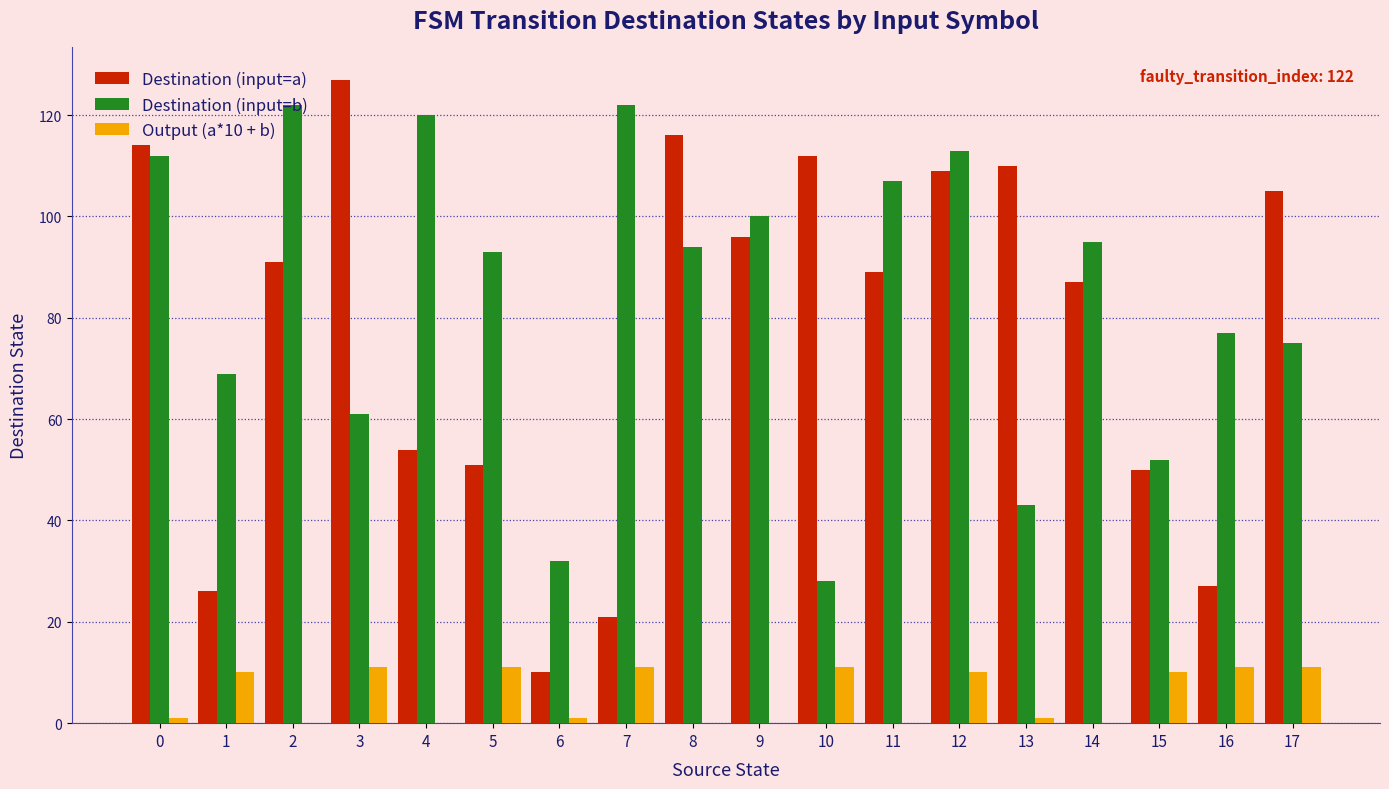

What is the sum of all Destination (input=a) values?

1395